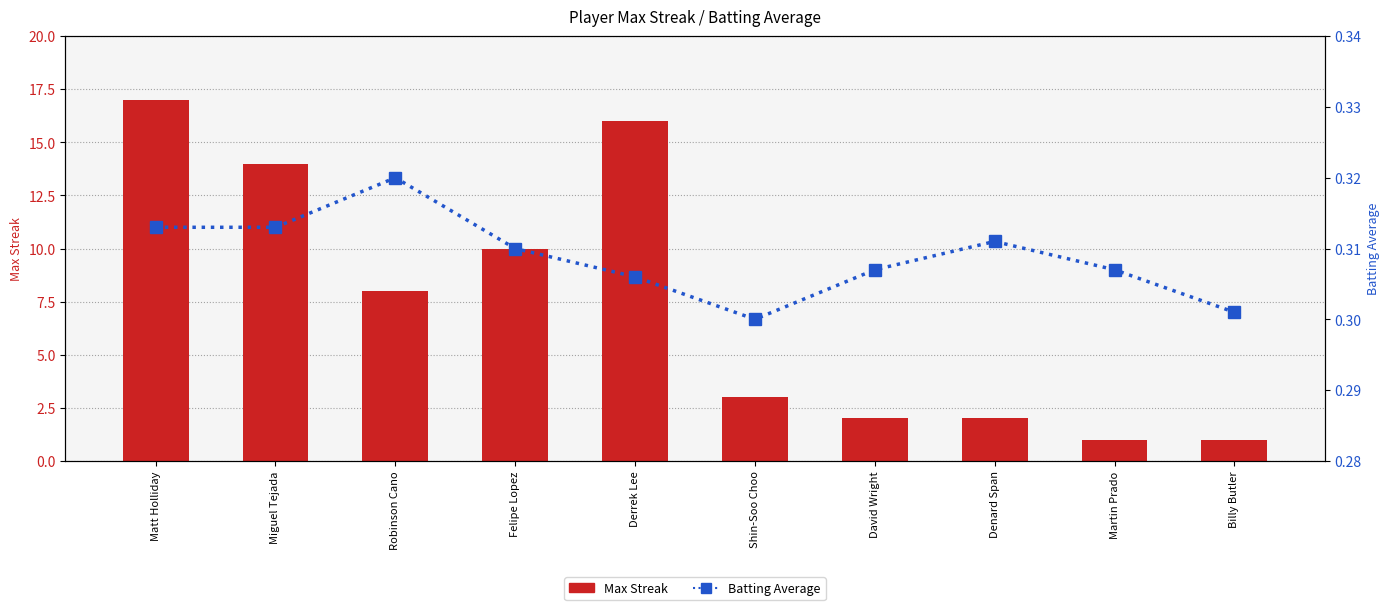

What is the difference between the highest and lowest values at Denard Span?

1.7